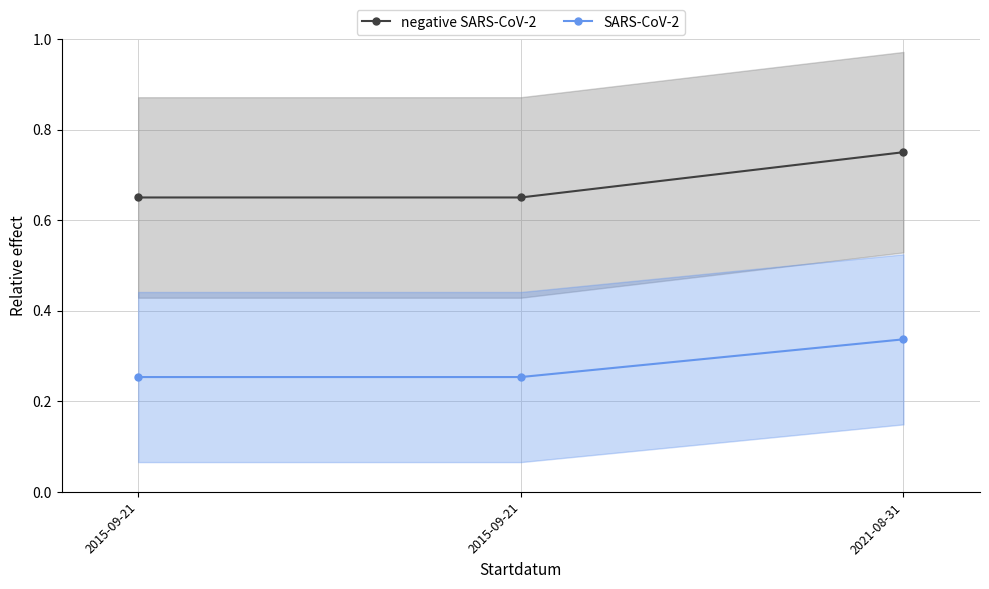

Which series has the largest range (max minus min)?

negative SARS-CoV-2